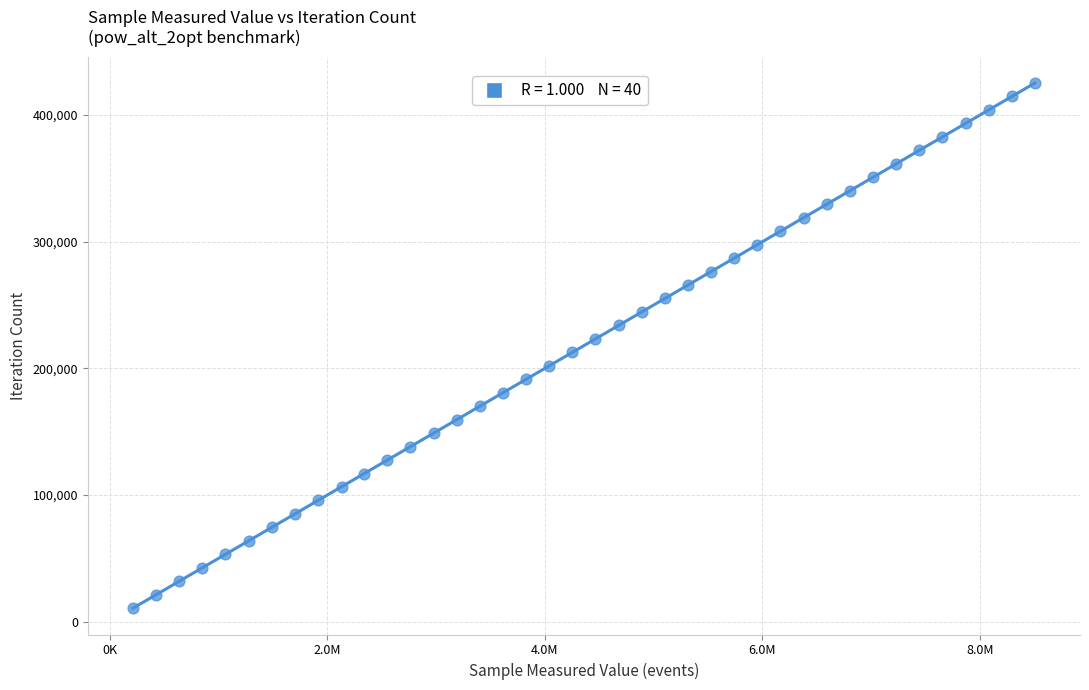

What is the range of Y values (max minus min)?

414609